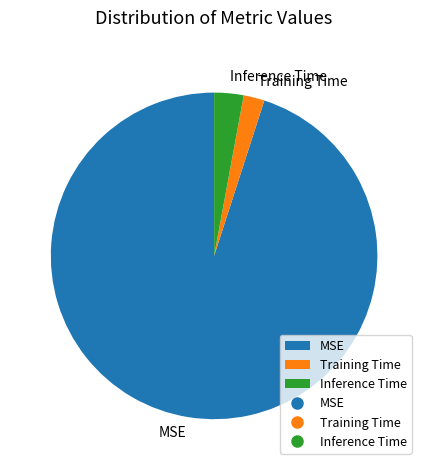

Which category accounts for the majority?

MSE